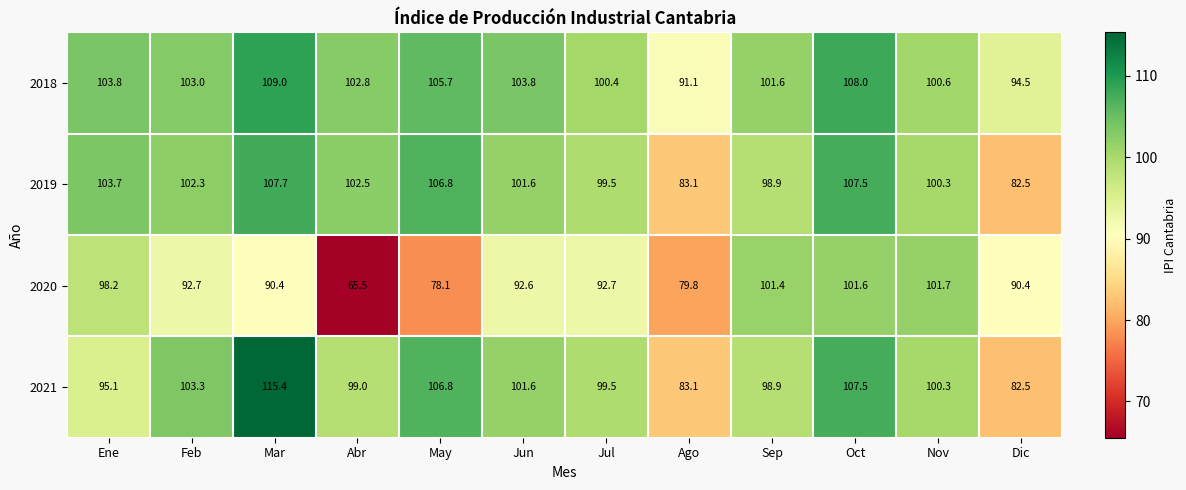

The 2019 series shows 72.8 at Oct. True or false?

False